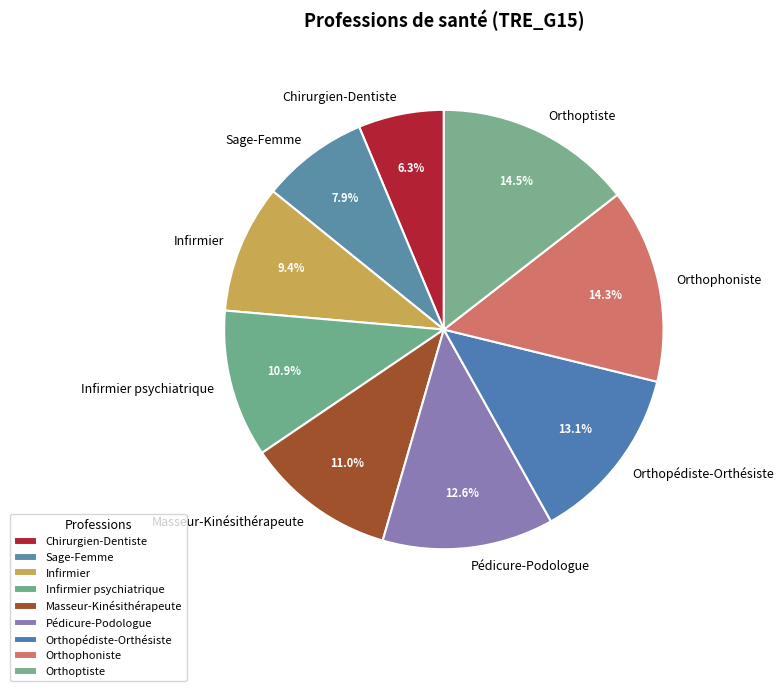

Which slice is the smallest?

Chirurgien-Dentiste